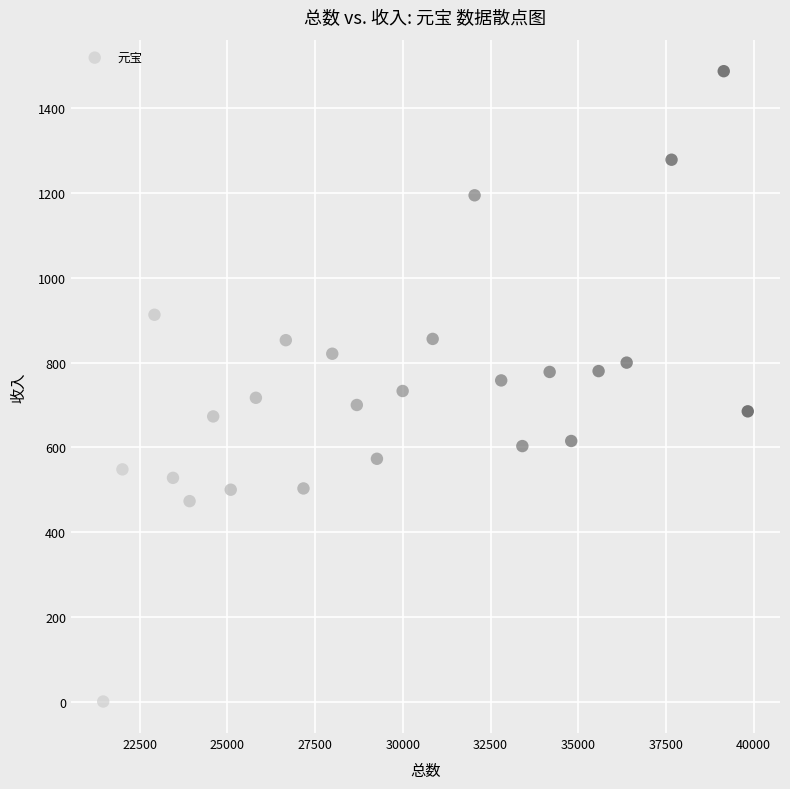

What is the range of Y values (max minus min)?

1488